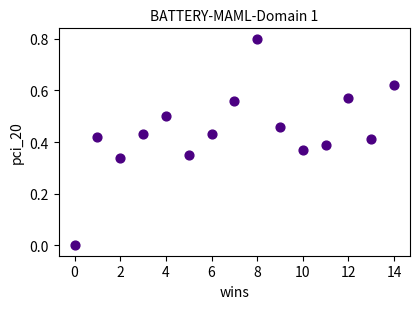

What is the range of Y values (max minus min)?

0.8